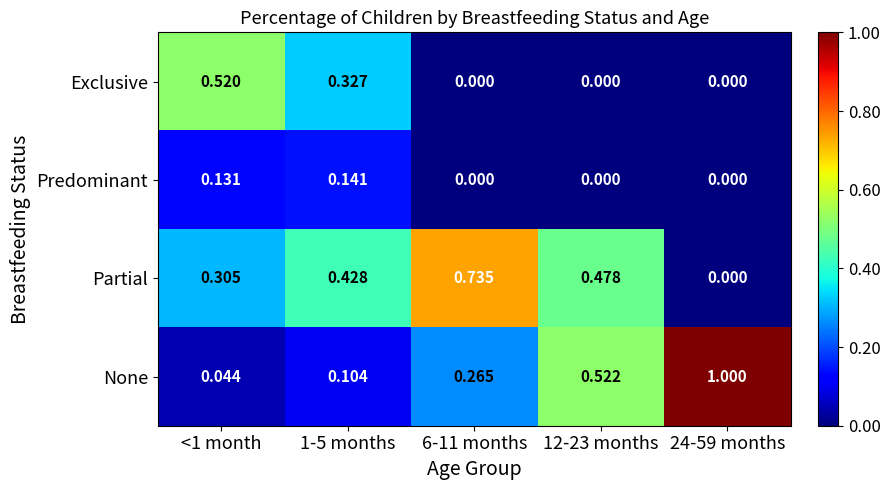

Which series has the largest total across all categories?

Partial